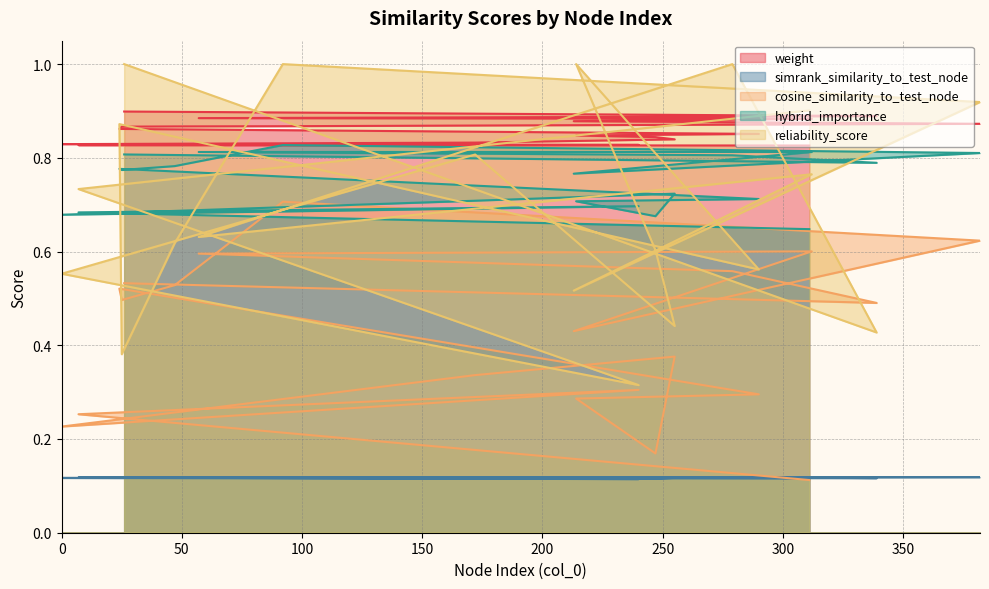

What is the difference between the reliability_score values at 0 and 47?

0.1